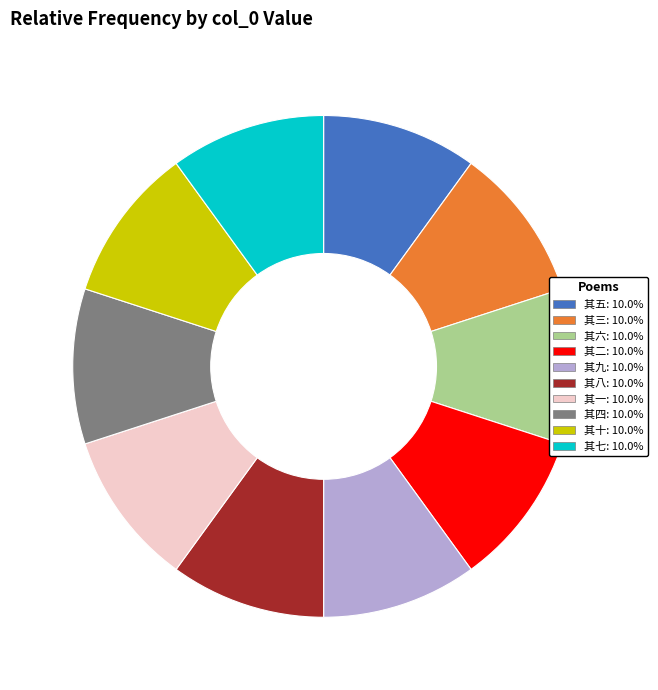

Is the sum of 其八 and 其六 greater than half?

No